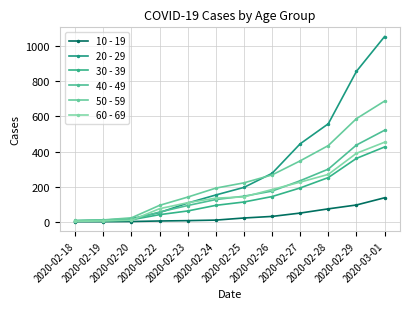

What is the difference between the 50 - 59 values at 2020-02-22 and 2020-02-28?

340